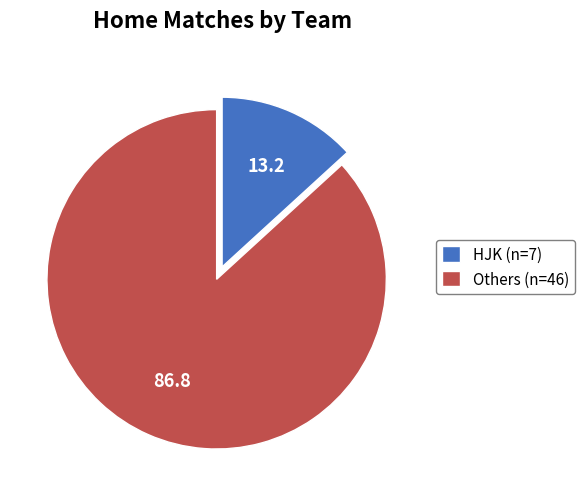

What is the largest slice in the pie chart?

Others (n=46)